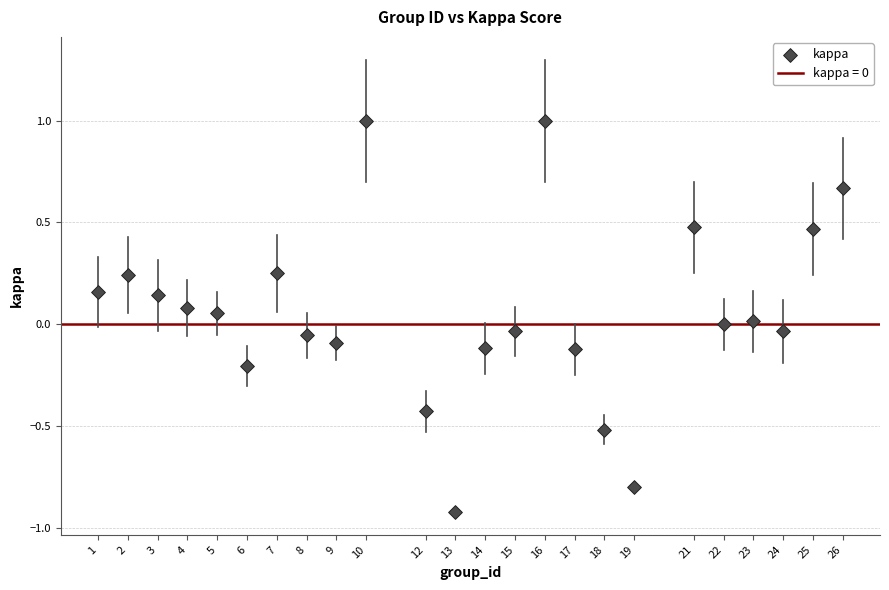

What is the range of X values (max minus min)?

25.0